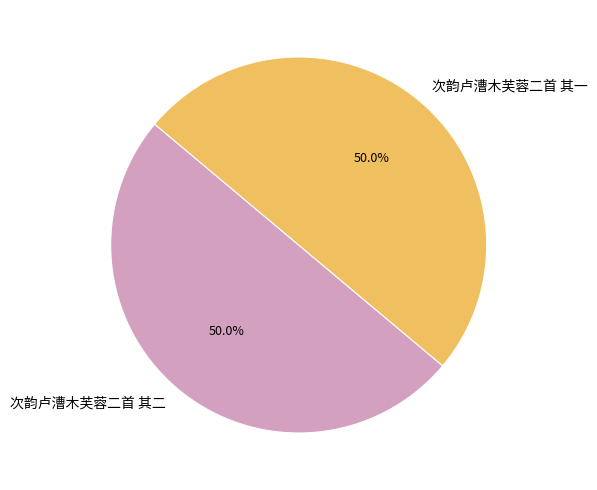

What portion of the pie excludes 次韵卢漕木芙蓉二首 其二?

50.0%